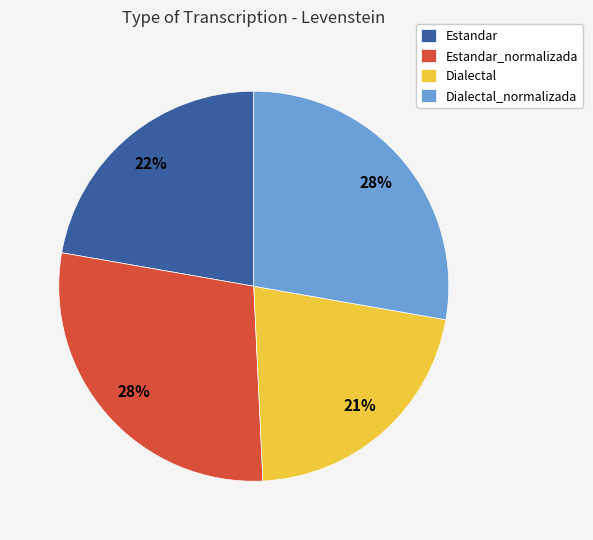

Does Dialectal_normalizada account for over 50% of the chart?

No